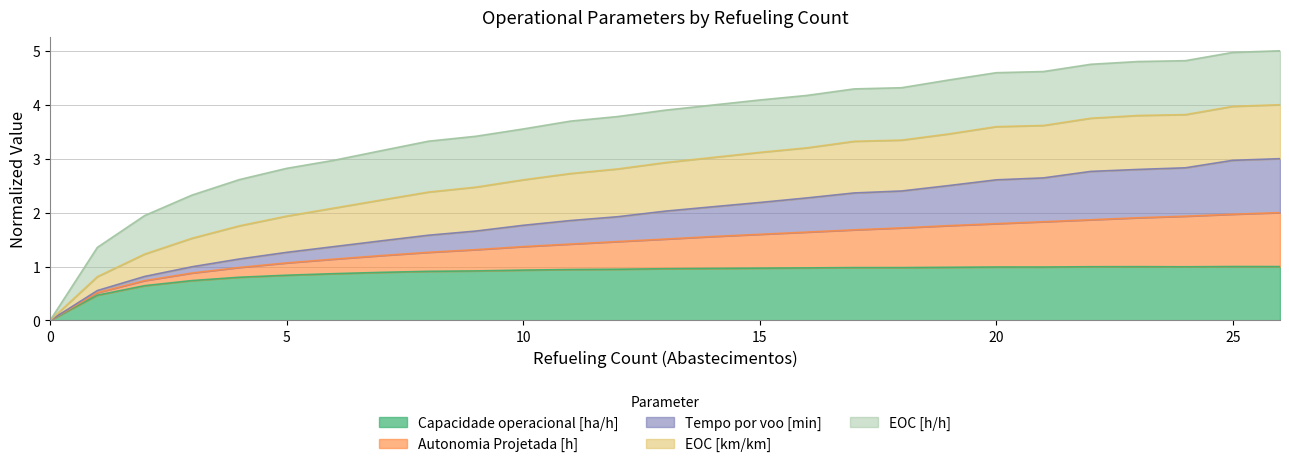

Where is the first local minimum for Capacidade operacional [ha/h]?

18